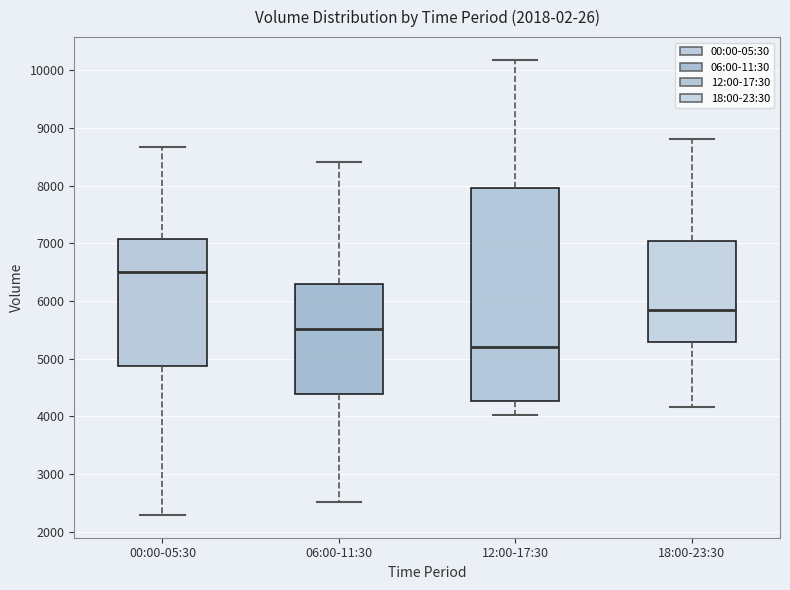

Which box has the lowest median line?

12:00-17:30